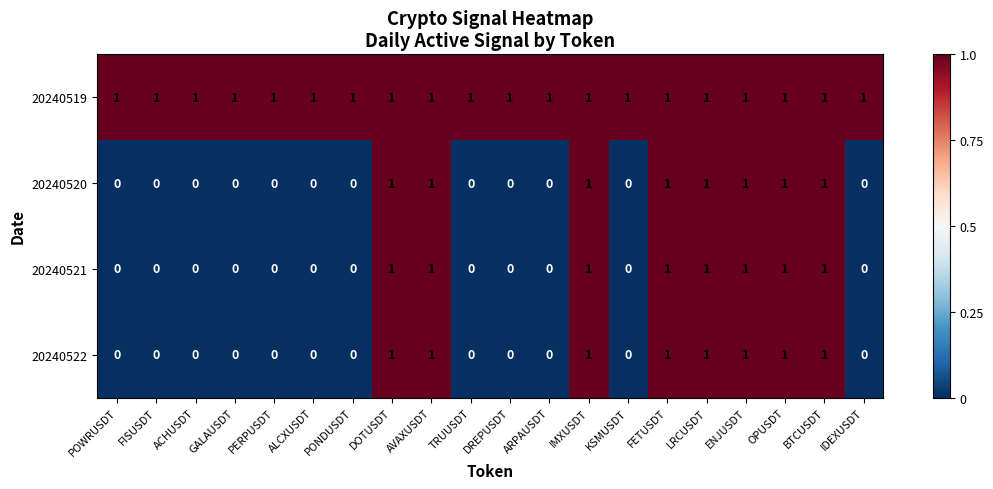

What is the sum of all 20240519 values?

20